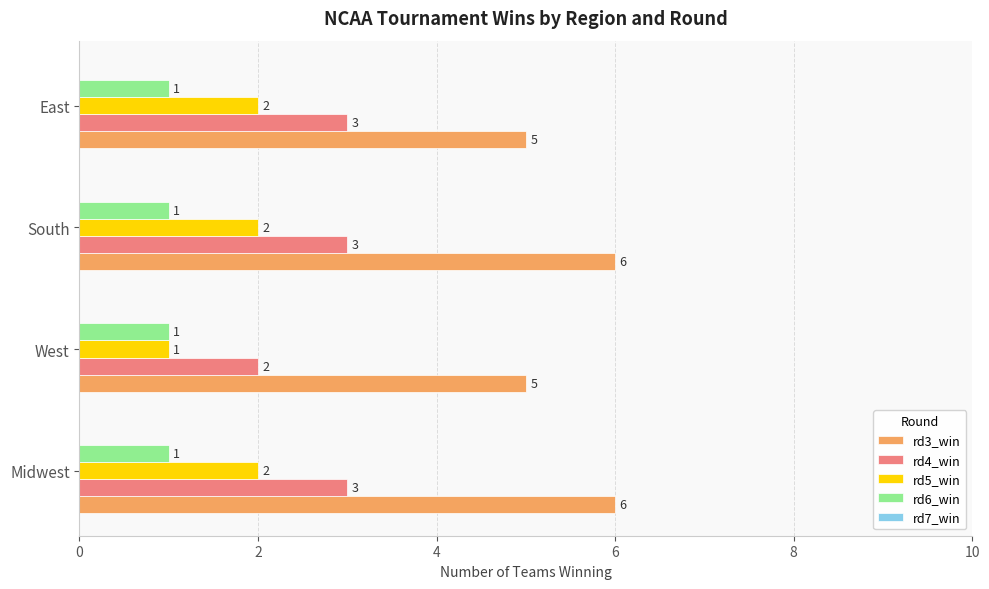

What is the difference between the highest and lowest values at West?

4